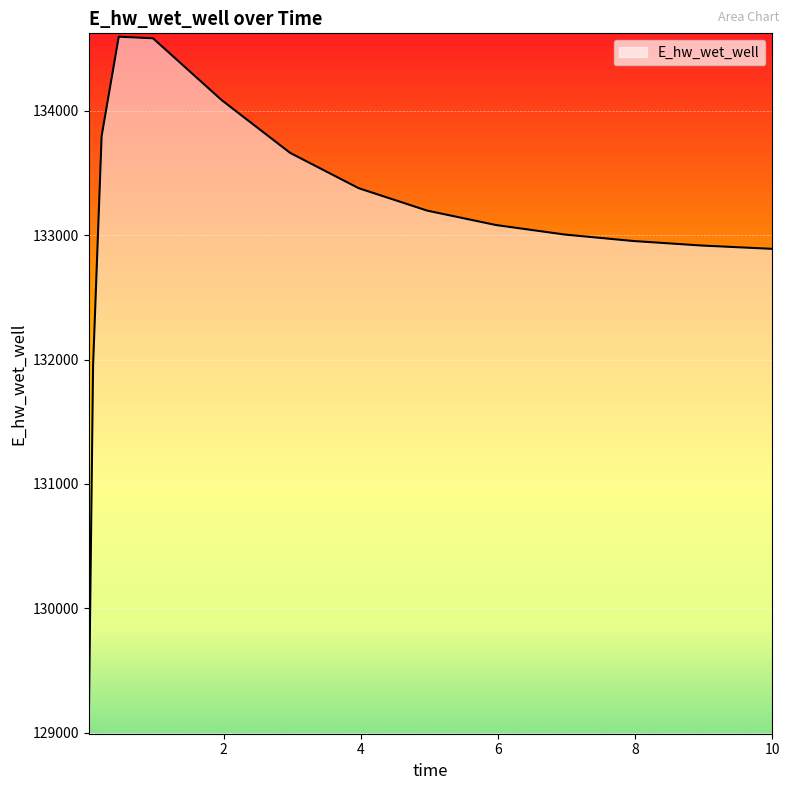

What is the difference between the maximum and minimum values?

5536.4